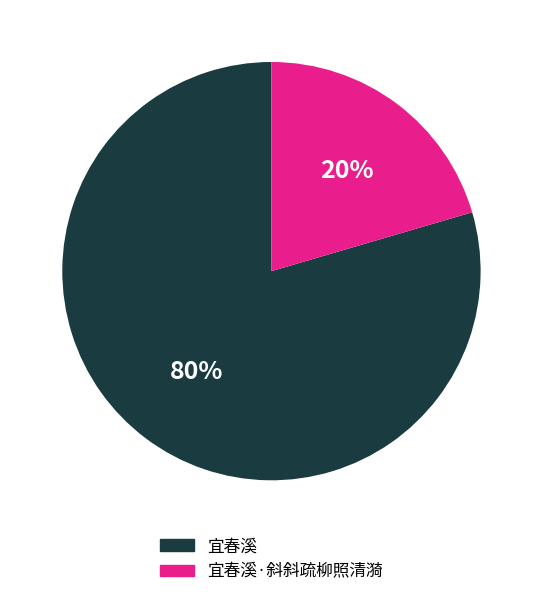

Is there any slice that represents more than half of the pie?

Yes